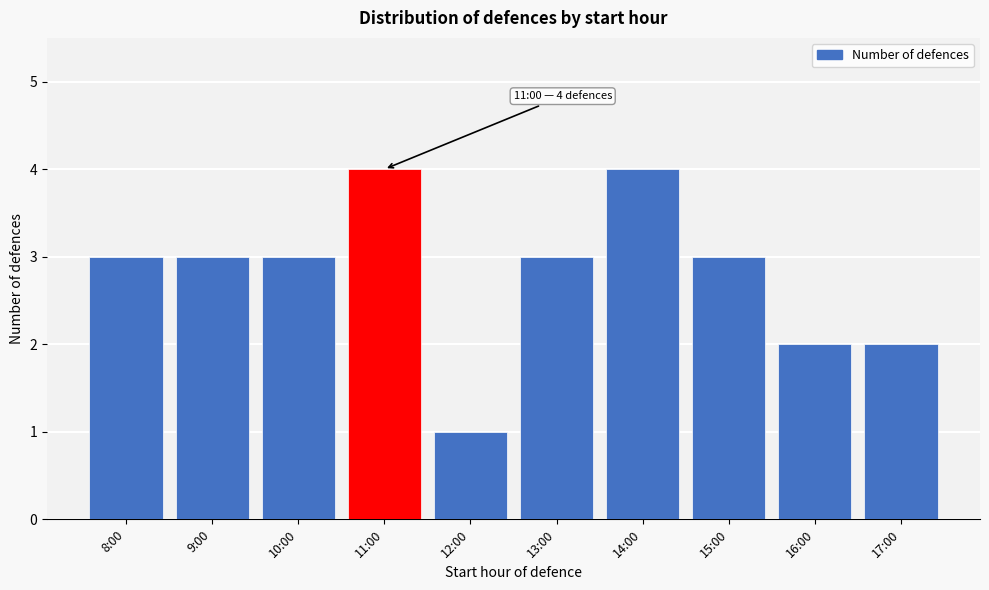

Reading left to right, list all the values displayed in this chart.

8:00=3	9:00=3	10:00=3	11:00=4	12:00=1	13:00=3	14:00=4	15:00=3	16:00=2	17:00=2